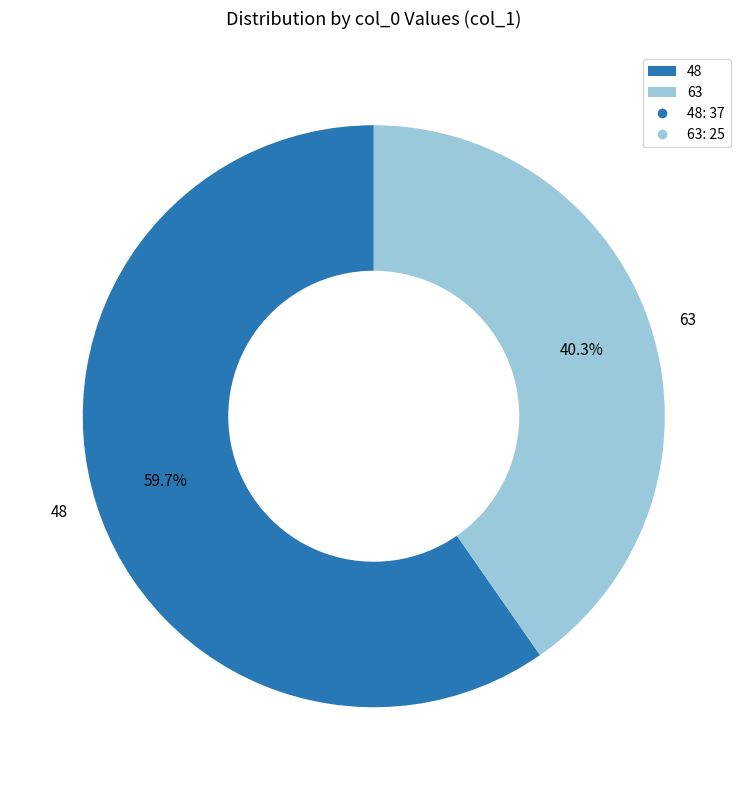

Which category has the biggest portion of the pie?

48